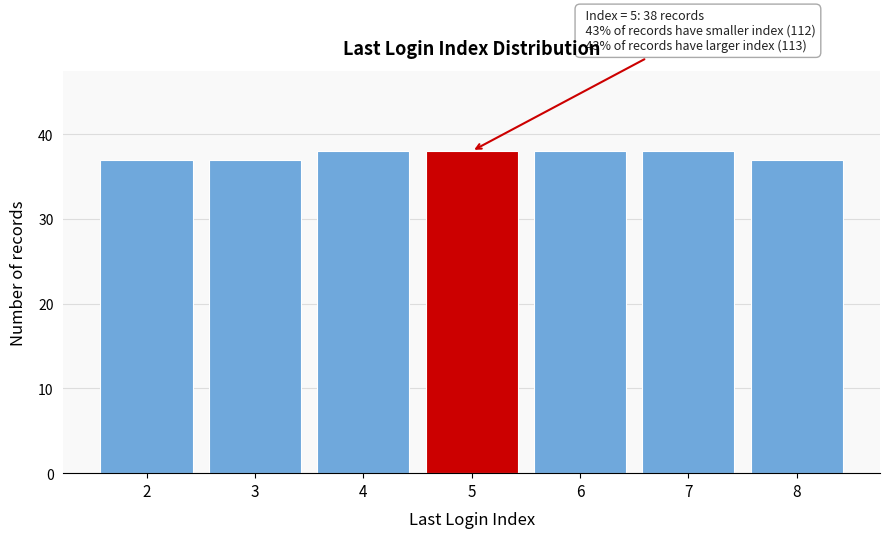

Reading left to right, transcribe all the data shown in this chart.

37	37	38	38	38	38	37